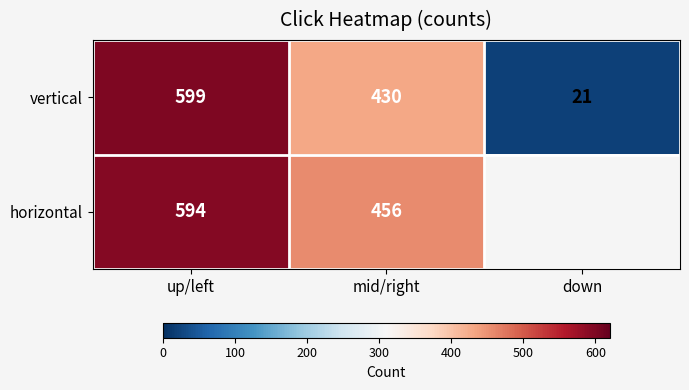

The vertical series shows 430 at mid/right. True or false?

True